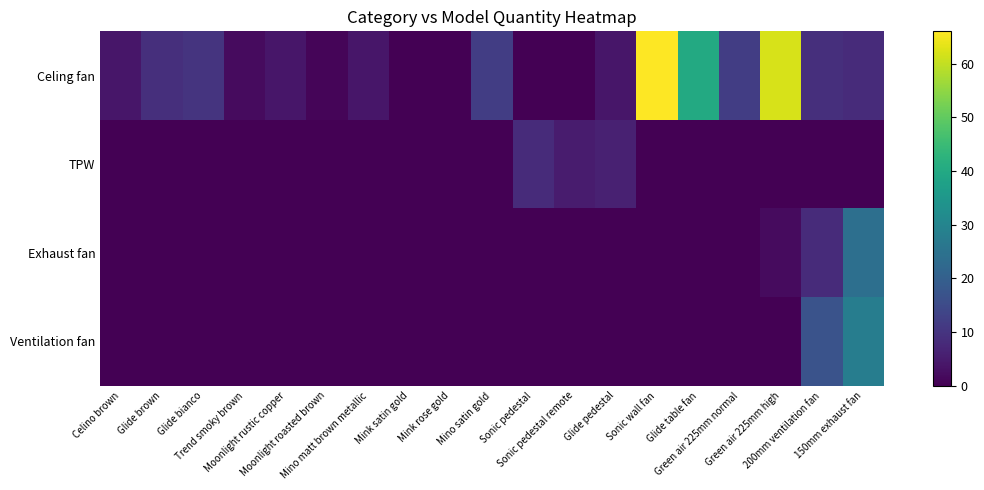

Which series has the widest spread of values?

Celing fan